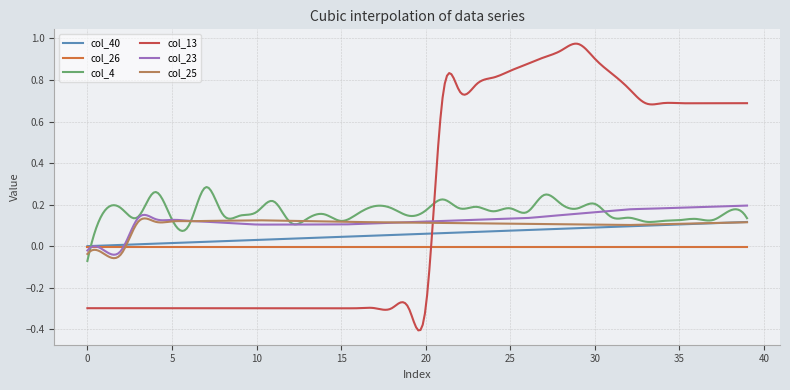

What are all the series names shown in the legend?

col_40, col_26, col_4, col_13, col_23, col_25